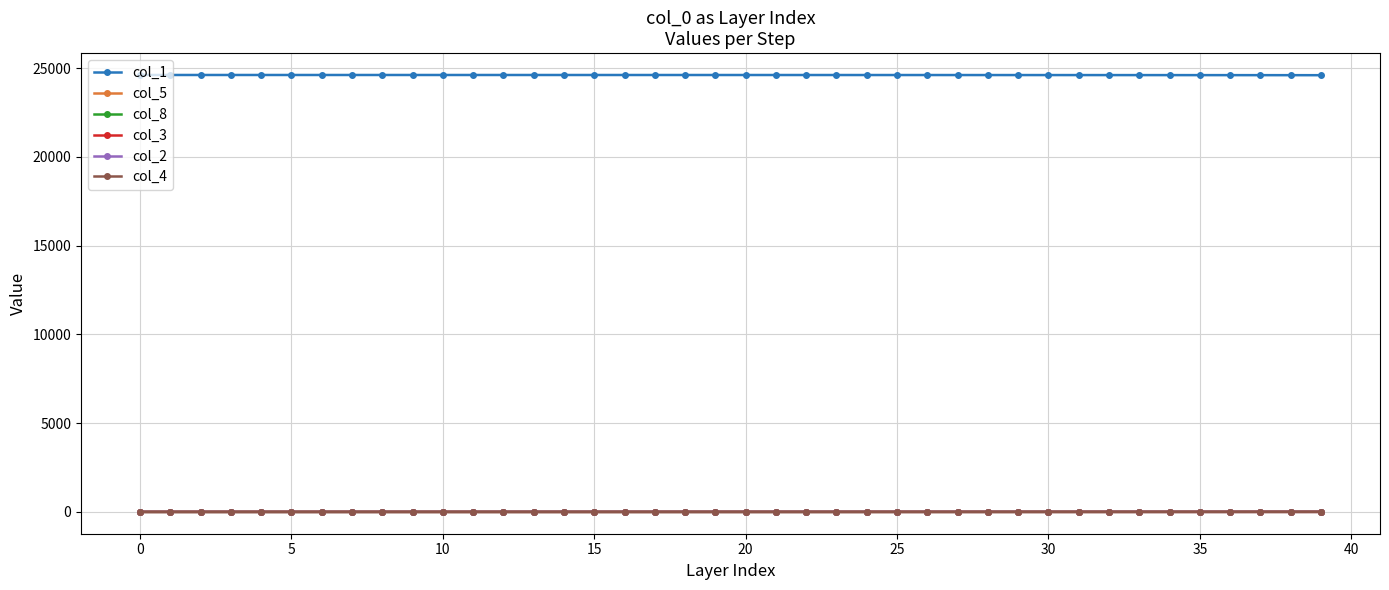

Is this an area chart (filled region under the line)?

No